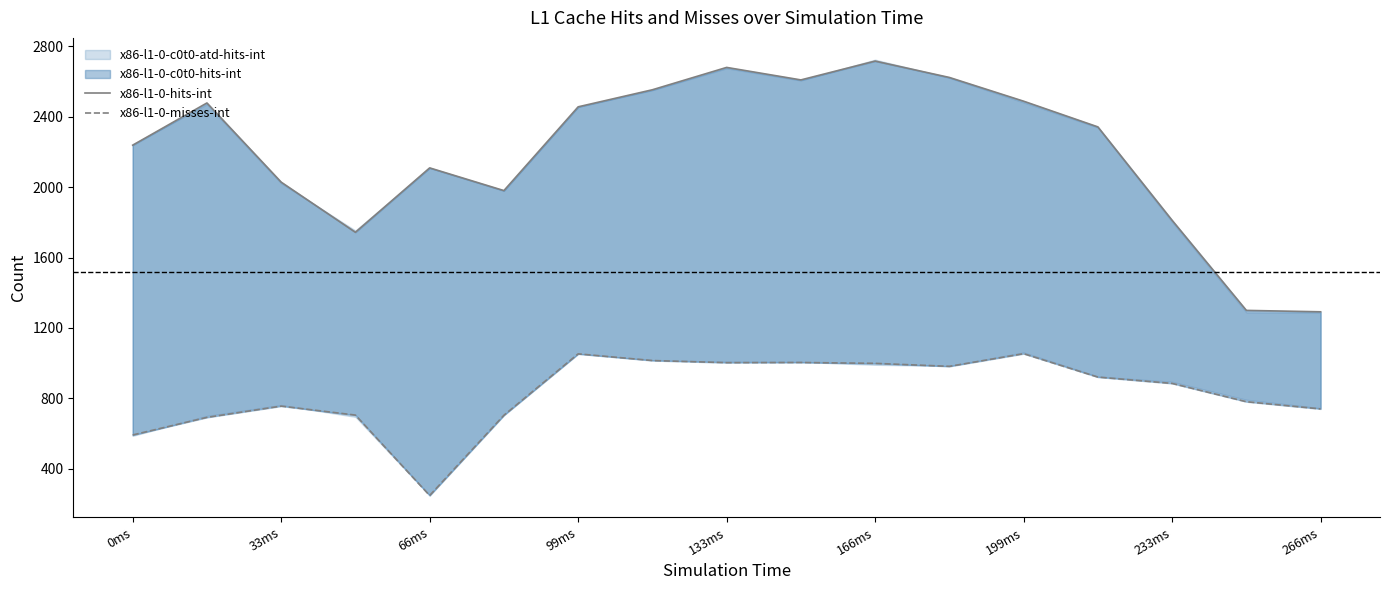

How many values in the x86-l1-0-hits-int series are below 2343?

8